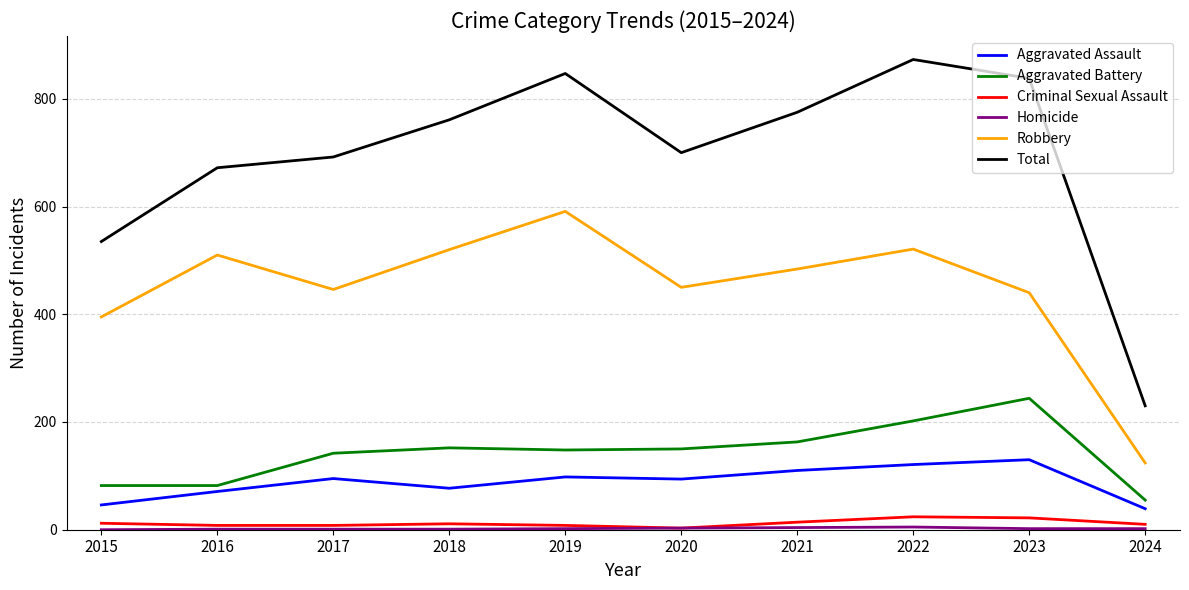

How many lines are shown in the chart?

6